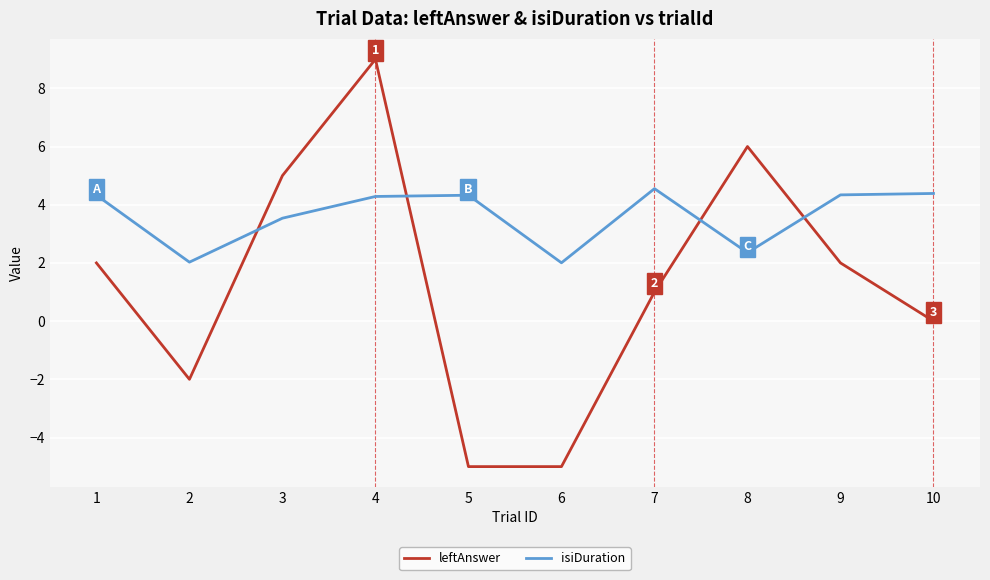

What is the spread (max minus min) of values at 2?

4.0